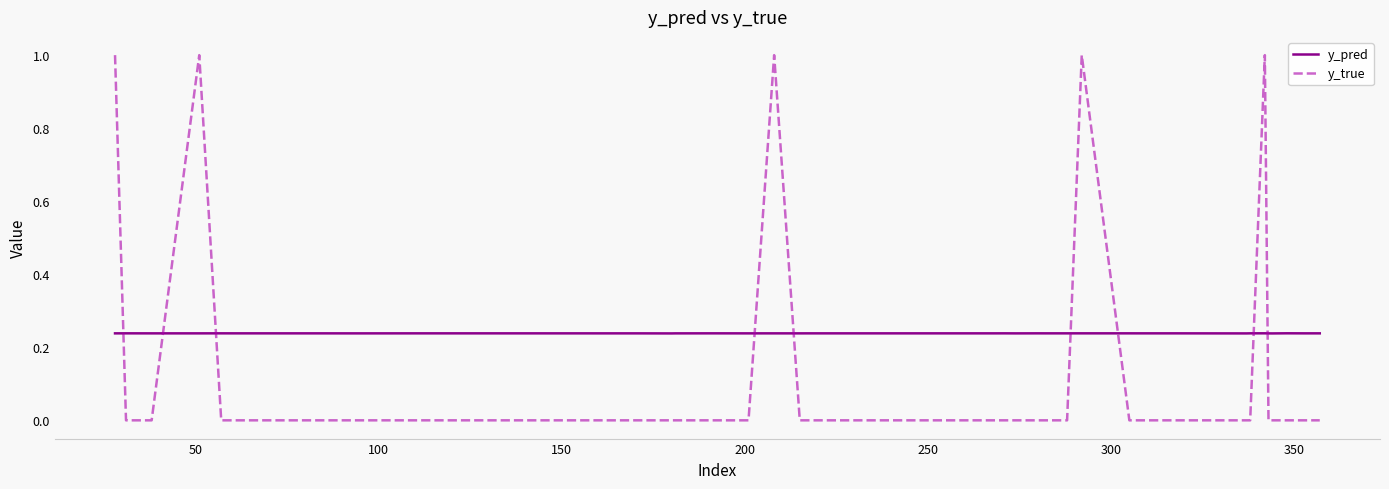

What is the difference between the maximum and minimum values in the y_true series?

1.0